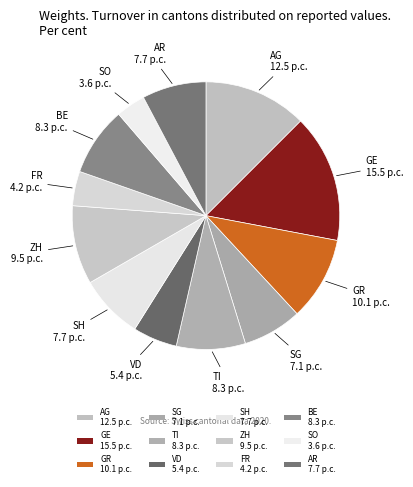

Count the number of slices in the pie.

12